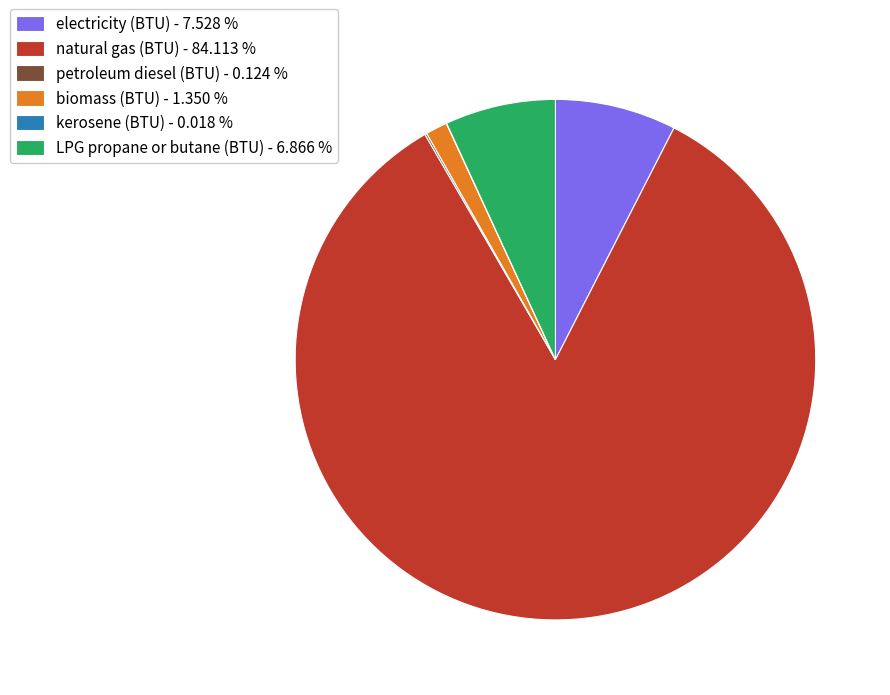

What is the ratio of the value at LPG propane or butane (BTU) - 6.866 % to the value at biomass (BTU) - 1.350 %?

5.1